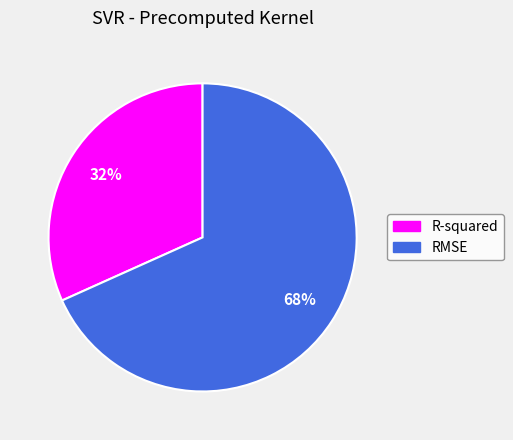

To the nearest percent, what percentage of the pie is R-squared?

32%